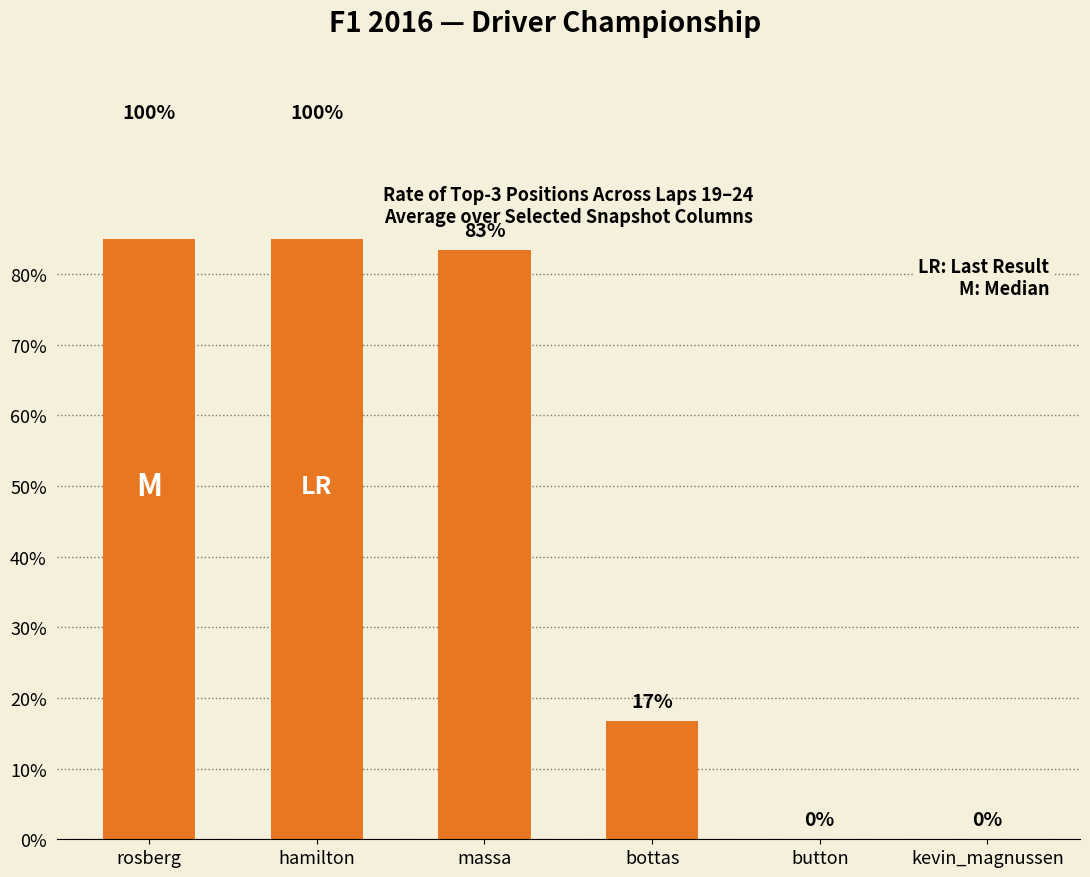

Reading right to left, transcribe all the data shown in this chart.

0.0	0.0	16.7	83.3	100.0	100.0